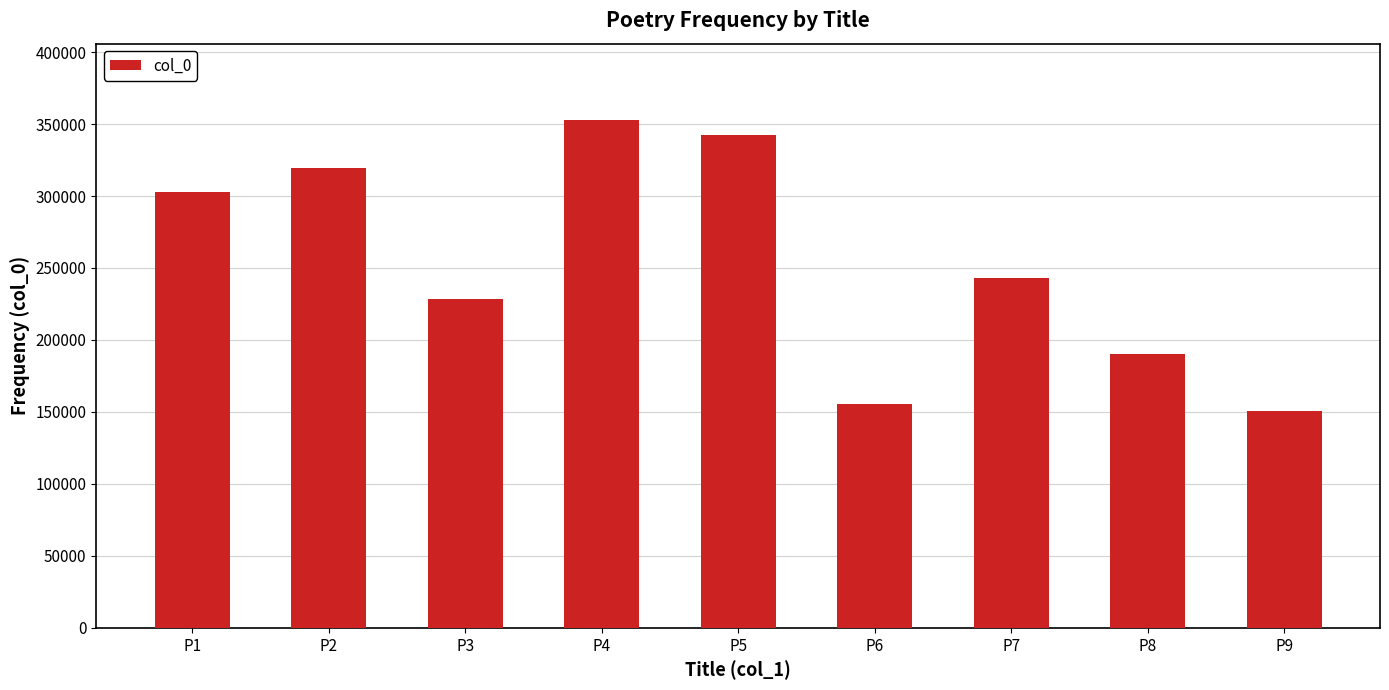

Which has a higher value, P1 or P3?

P1